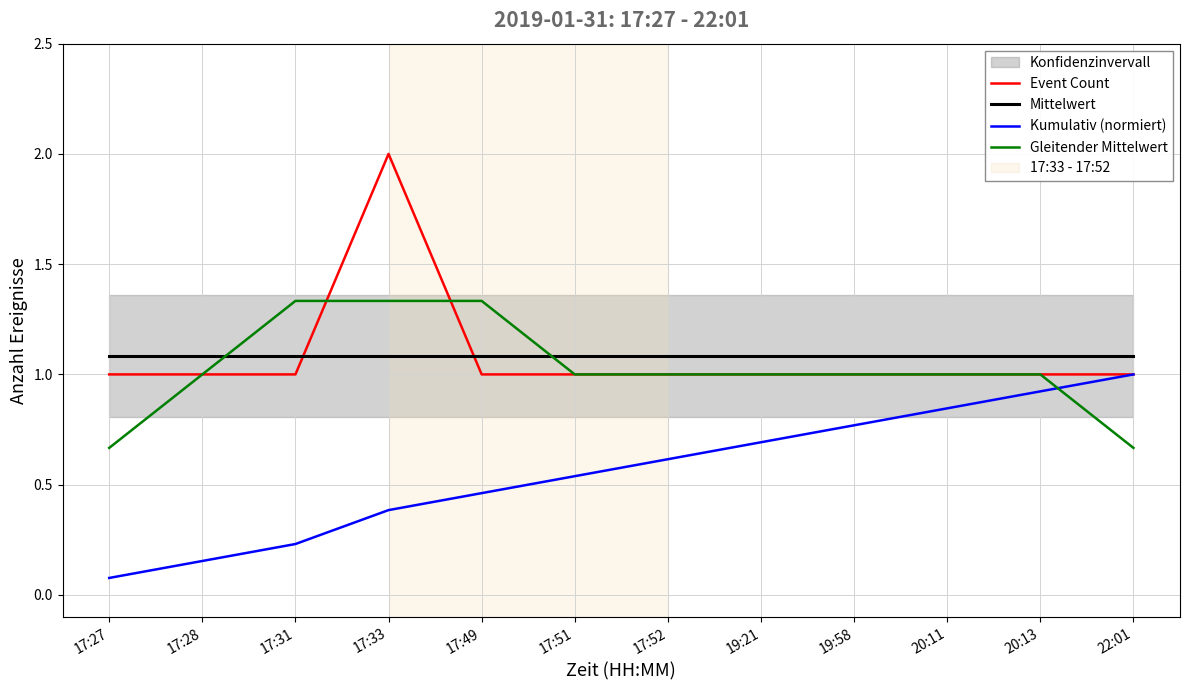

Rank the categories by Event Count value from highest to lowest.

17:33, 17:27, 17:28, 17:31, 17:49, 17:51, 17:52, 19:21, 19:58, 20:11, 20:13, 22:01